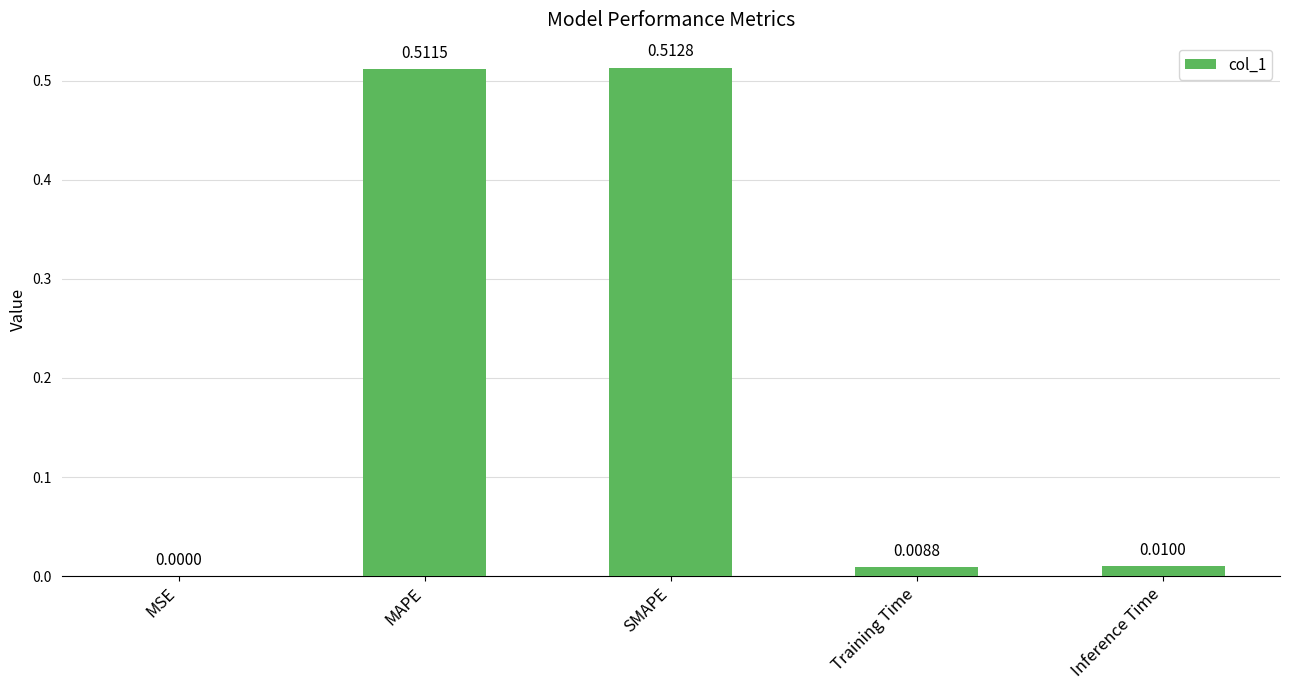

Between MAPE and SMAPE, which is larger?

SMAPE